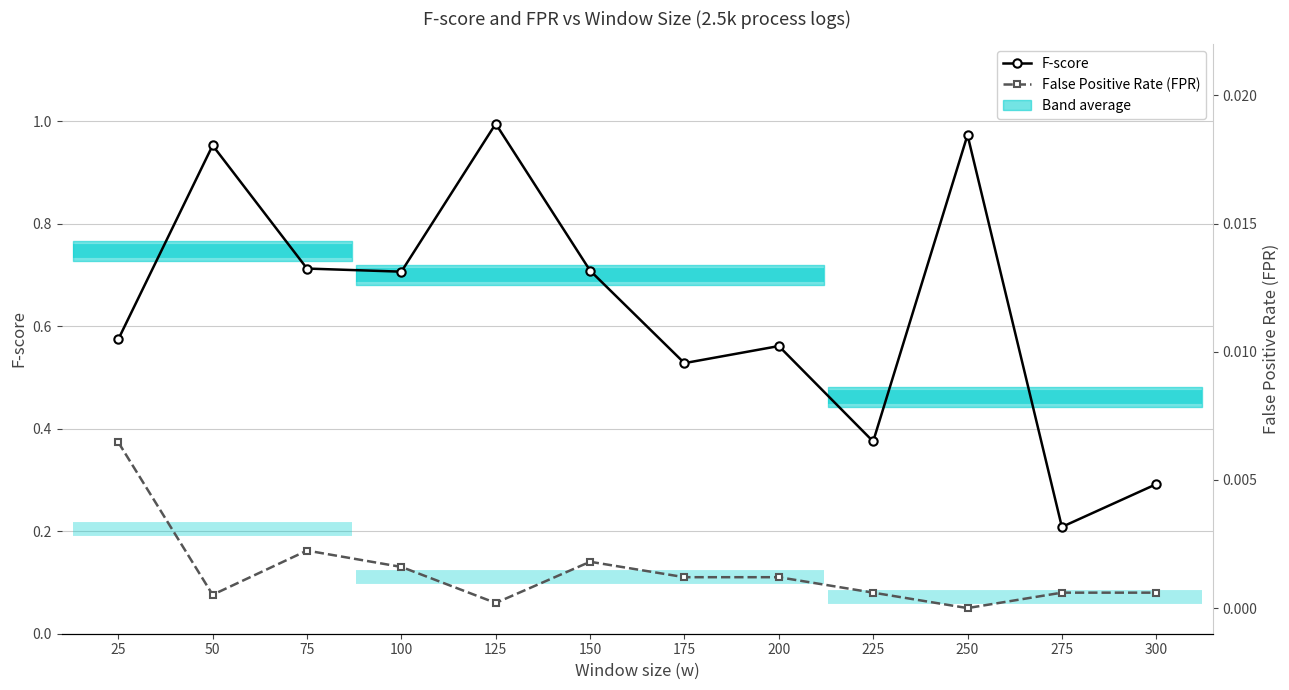

What are all the series names shown in the legend?

F-score, False Positive Rate (FPR)